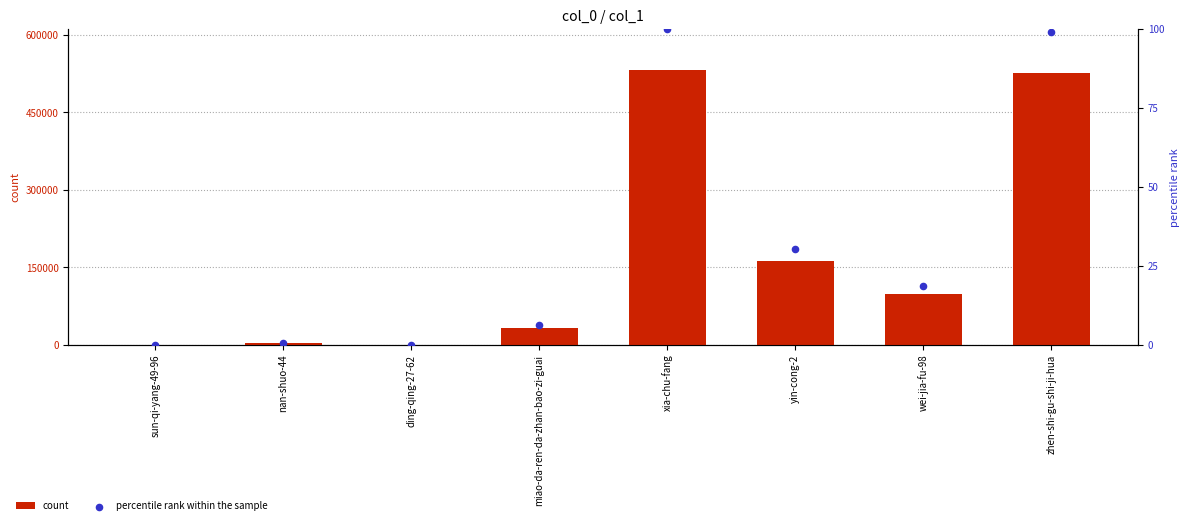

What are all the series names shown in the legend?

count, percentile rank within the sample